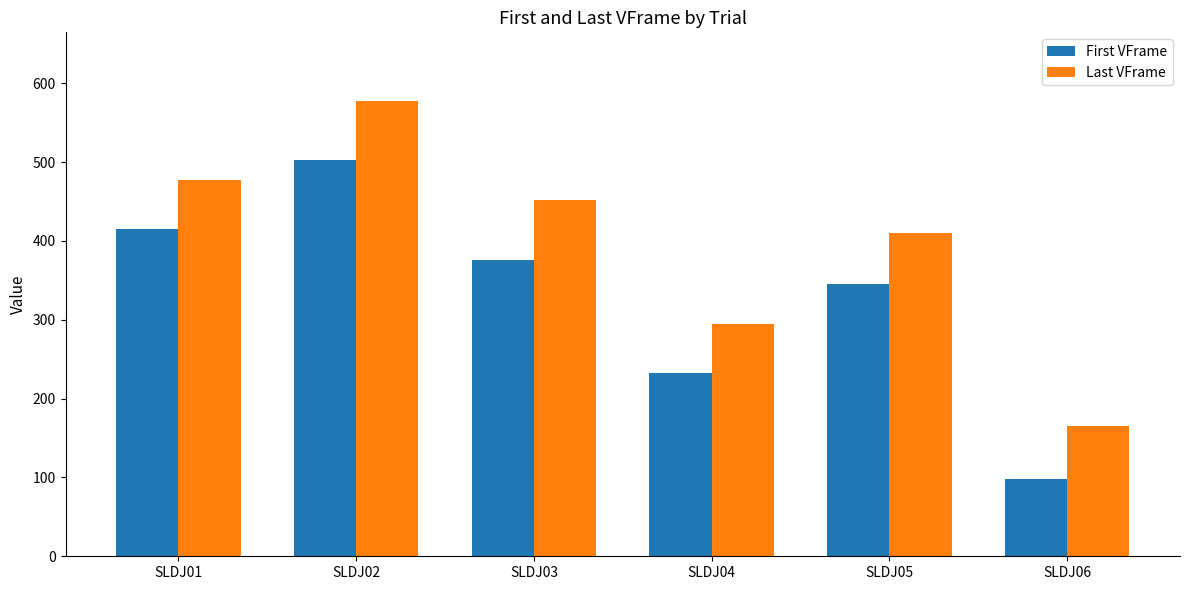

Rank the series by their average value, from highest to lowest.

Last VFrame, First VFrame